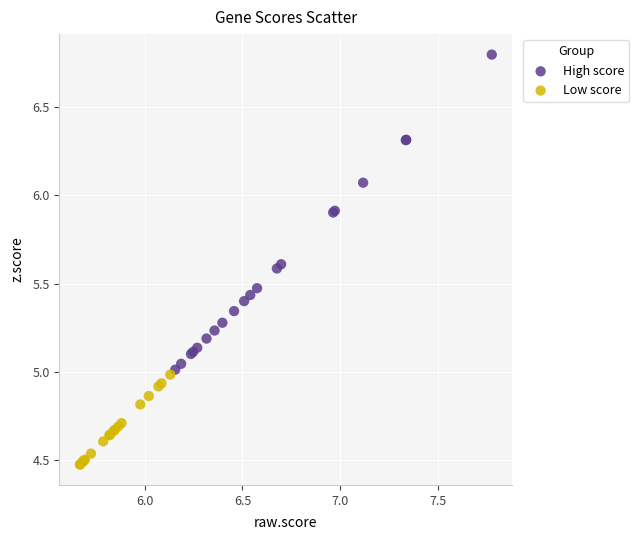

Which series reaches the minimum Y coordinate?

Low score